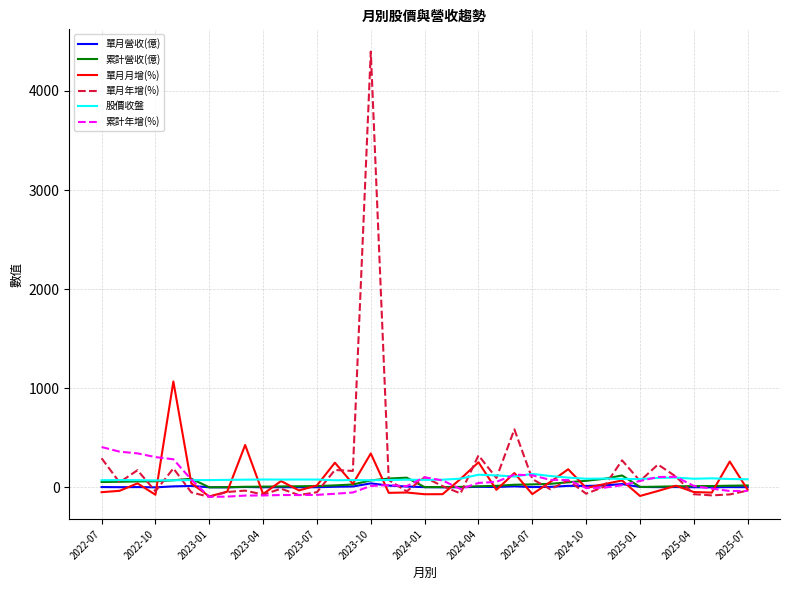

Which series has the largest range (max minus min)?

單月年增(%)